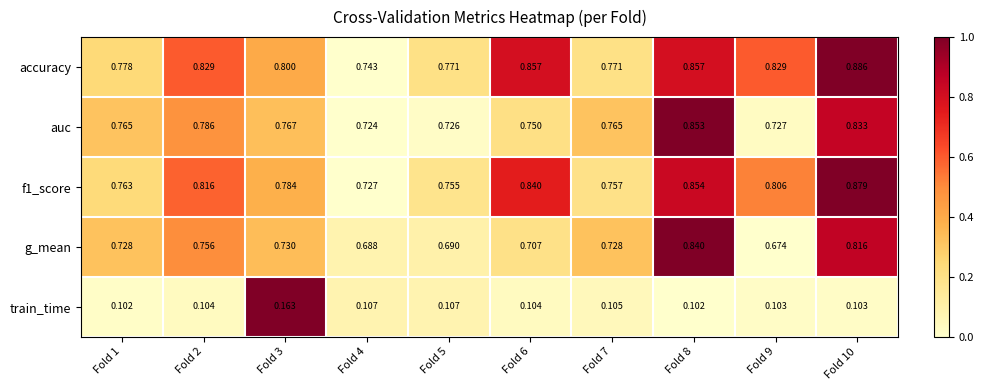

Which series has the largest total across all categories?

accuracy